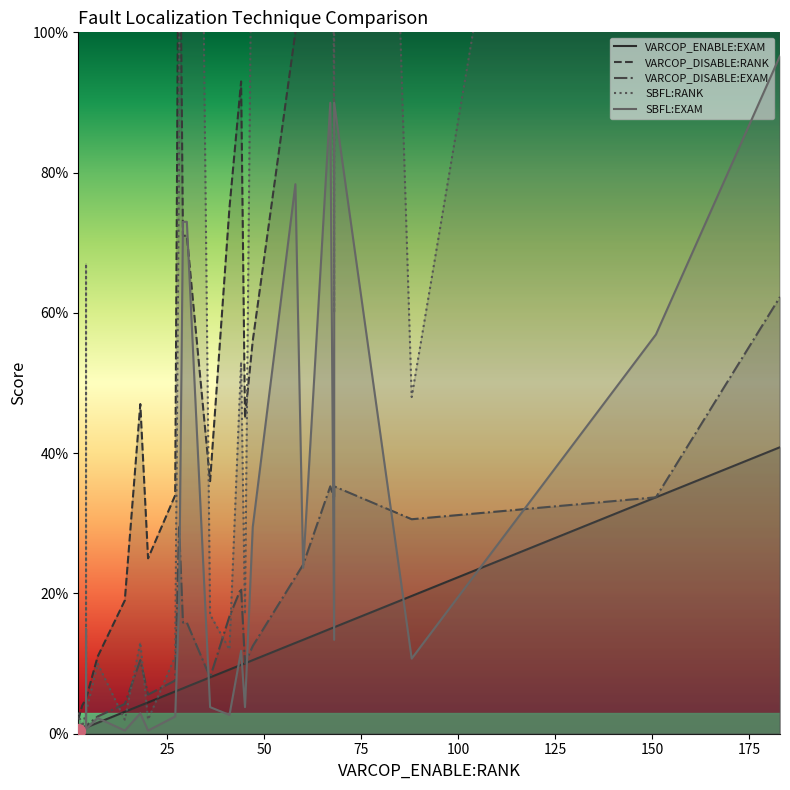

Is it true that VARCOP_ENABLE:EXAM equals 24.5 at 1?

False